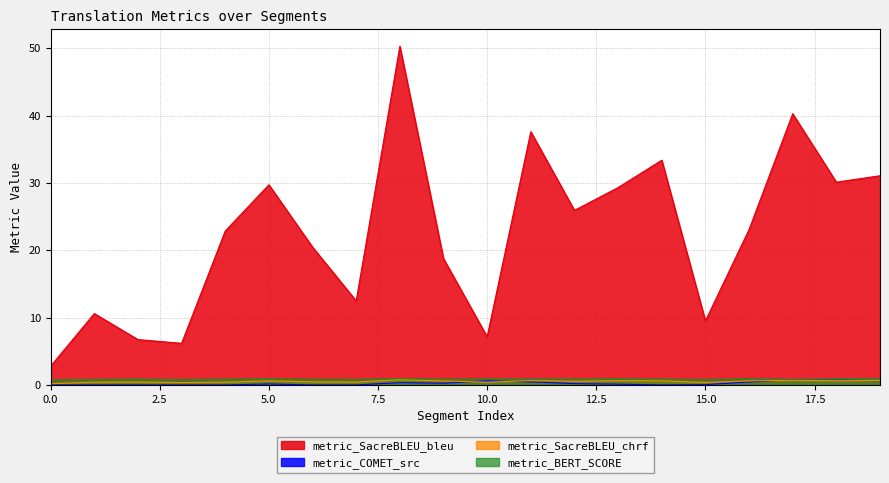

Reading right to left, list all the values displayed in this chart.

metric_COMET_src: 0.6	0.7	0.8	0.4	0.0	0.0	0.1	0.2	0.5	0.6	0.3	0.3	0.0	0.0	0.1	0.0	0.0	0.0	0.0	0.0
metric_BERT_SCORE: 0.9	0.9	0.8	0.9	0.8	0.9	0.9	0.9	0.9	0.9	0.9	0.9	0.8	0.8	0.9	0.9	0.8	0.9	0.8	0.7
metric_SacreBLEU_chrf: 0.7	0.6	0.7	0.6	0.4	0.6	0.6	0.6	0.6	0.4	0.6	0.8	0.4	0.5	0.6	0.4	0.4	0.4	0.4	0.2
metric_SacreBLEU_bleu: 31.1	30.1	40.3	23.1	9.5	33.4	29.3	25.9	37.6	7.2	18.8	50.3	12.5	20.5	29.7	22.9	6.2	6.7	10.6	2.8